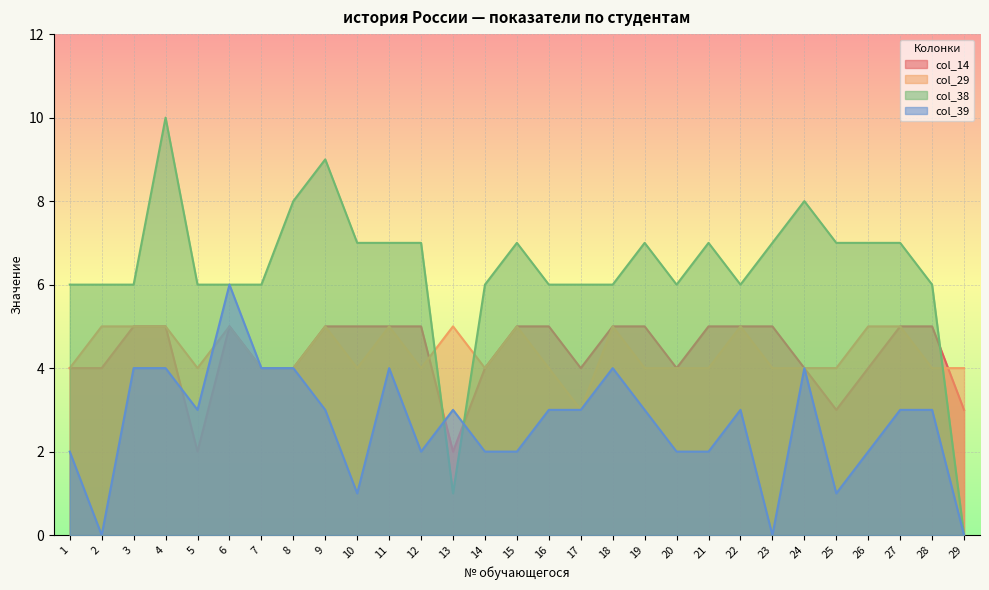

True or false: col_29 has a value of 5 at 27.

True